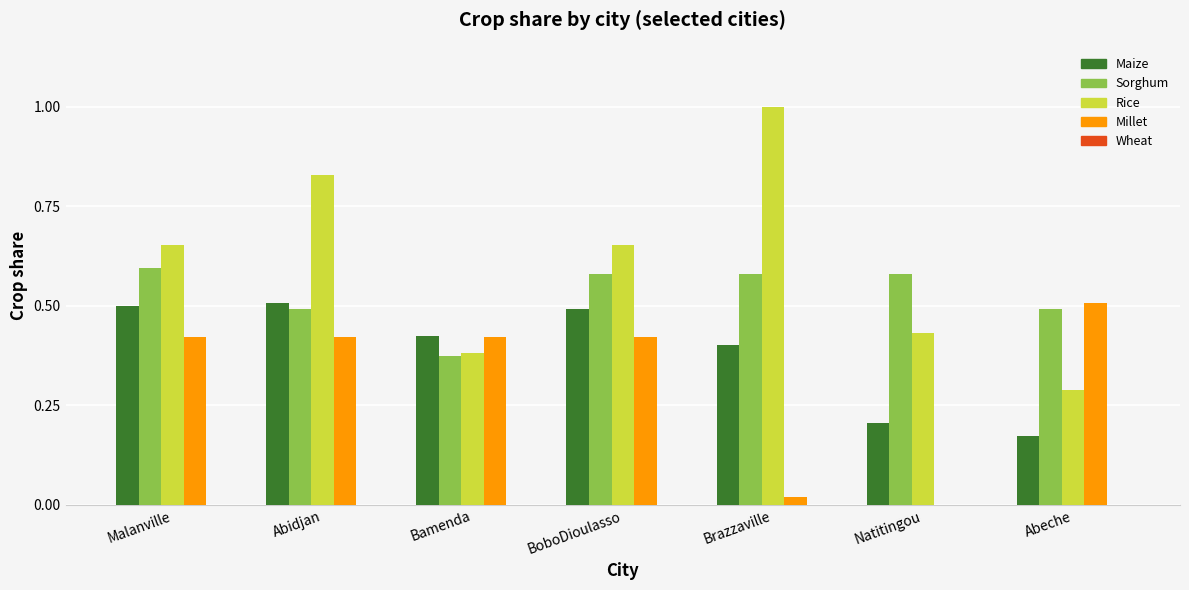

True or false: Sorghum has a value of 0.7 at Abeche.

False